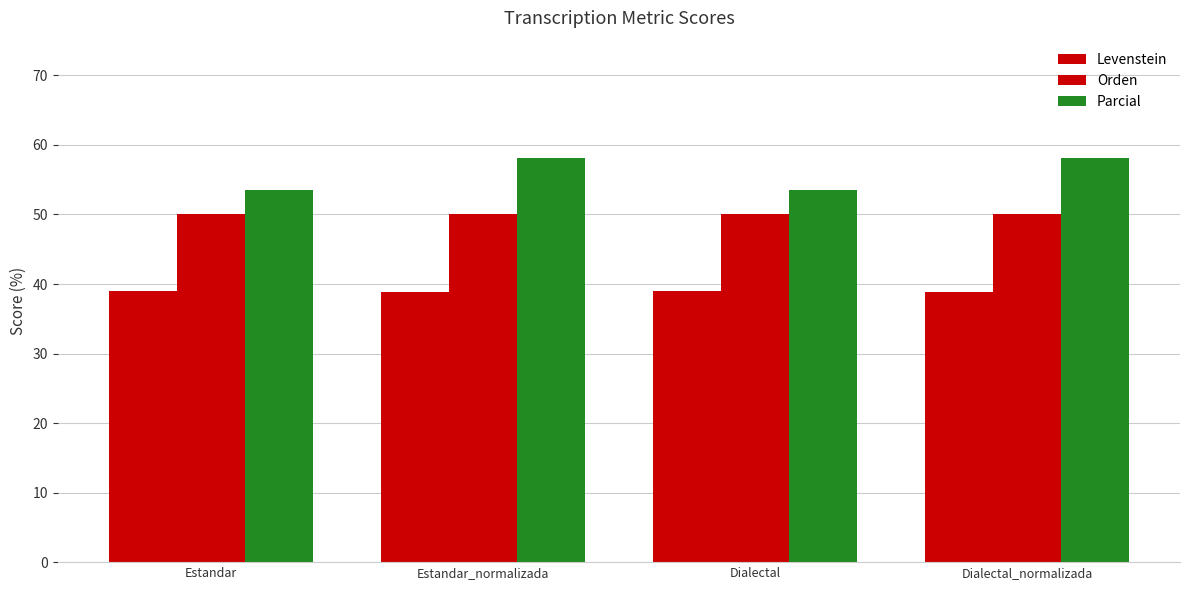

How many series are shown in this chart?

3